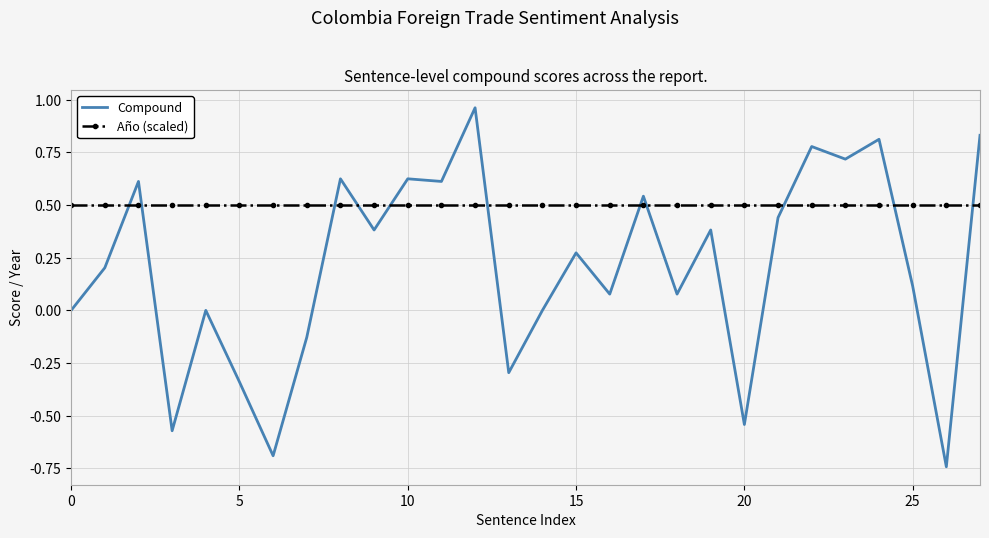

Which series has the widest spread of values?

Compound